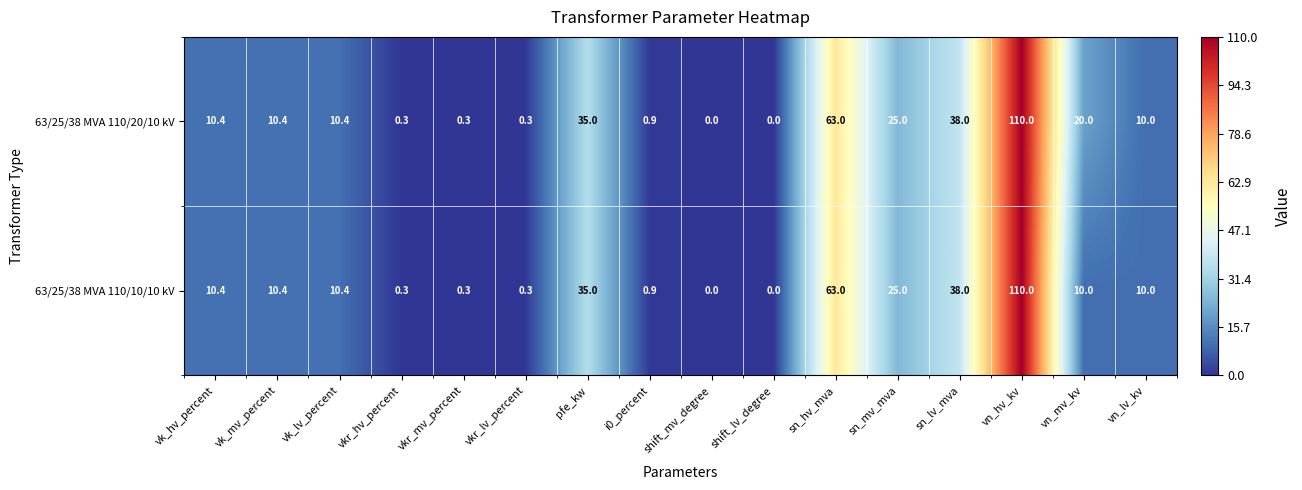

At how many categories does at least one series exceed 23?

5